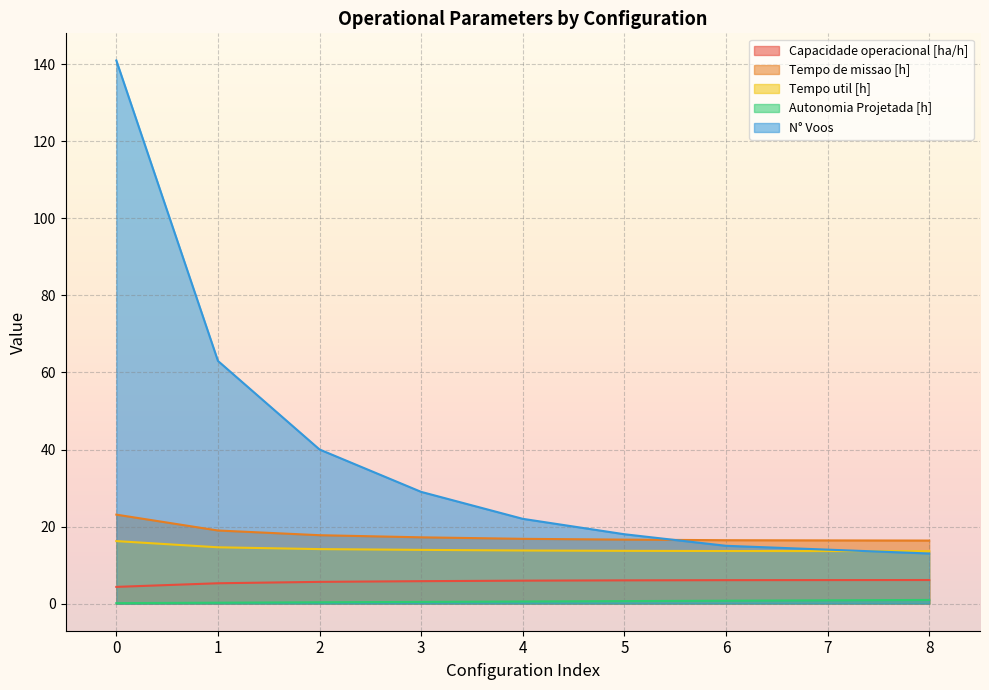

Reading right to left, list all the values displayed in this chart.

Capacidade operacional [ha/h]: 8=6.1	7=6.1	6=6.1	5=6.0	4=5.9	3=5.8	2=5.6	1=5.3	0=4.3
Tempo de missao [h]: 8=16.4	7=16.4	6=16.4	5=16.6	4=16.8	3=17.2	2=17.8	1=19.0	0=23.1
Tempo util [h]: 8=13.6	7=13.6	6=13.6	5=13.7	4=13.8	3=13.9	2=14.1	1=14.6	0=16.2
Autonomia Projetada [h]: 8=0.9	7=0.8	6=0.7	5=0.6	4=0.5	3=0.4	2=0.3	1=0.2	0=0.1
N° Voos: 8=13.0	7=14.0	6=15.0	5=18.0	4=22.0	3=29.0	2=40.0	1=63.0	0=141.0